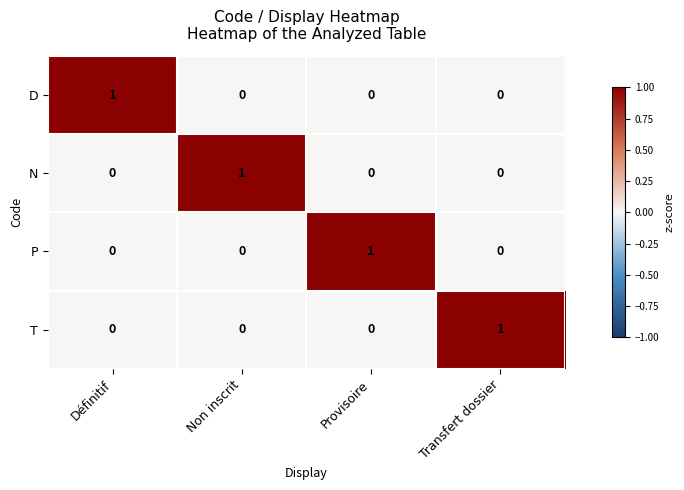

True or false: D has a value of 1 at Provisoire.

False